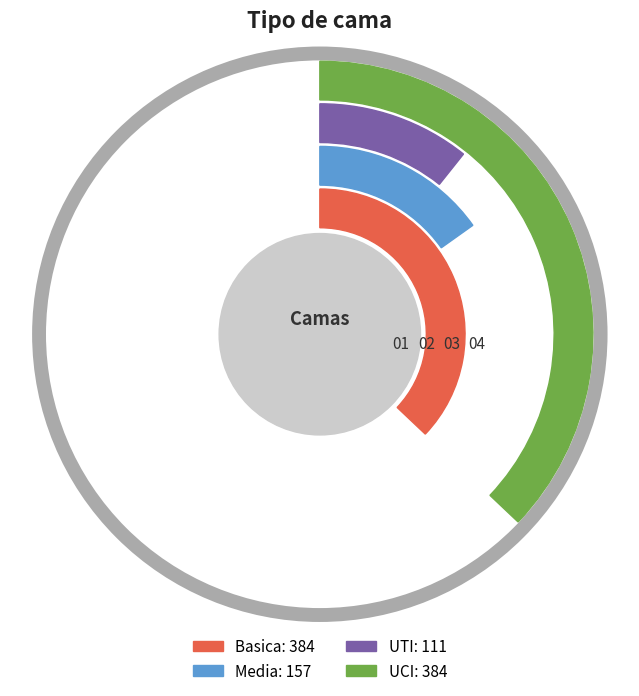

How many segments does this pie chart have?

4